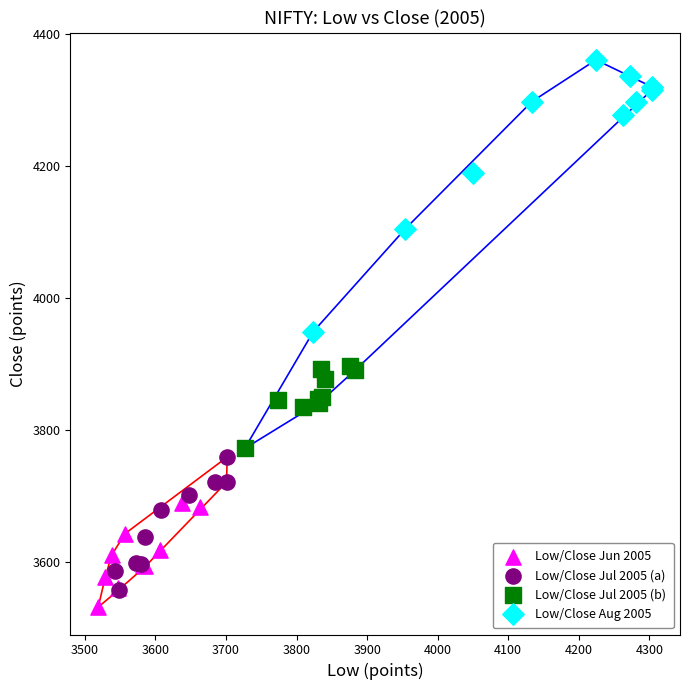

Which series reaches the maximum Y coordinate?

Low/Close Aug 2005